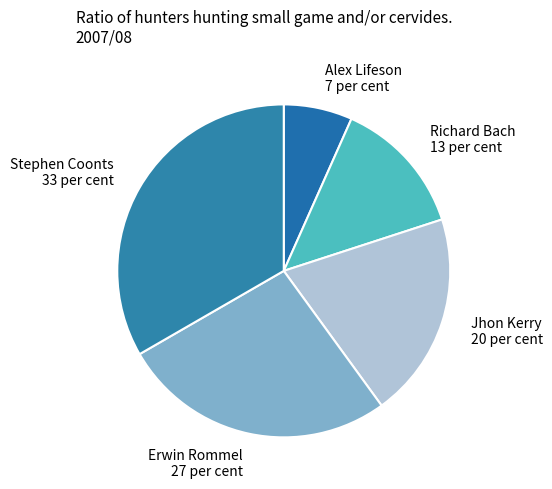

How many segments does this pie chart have?

5